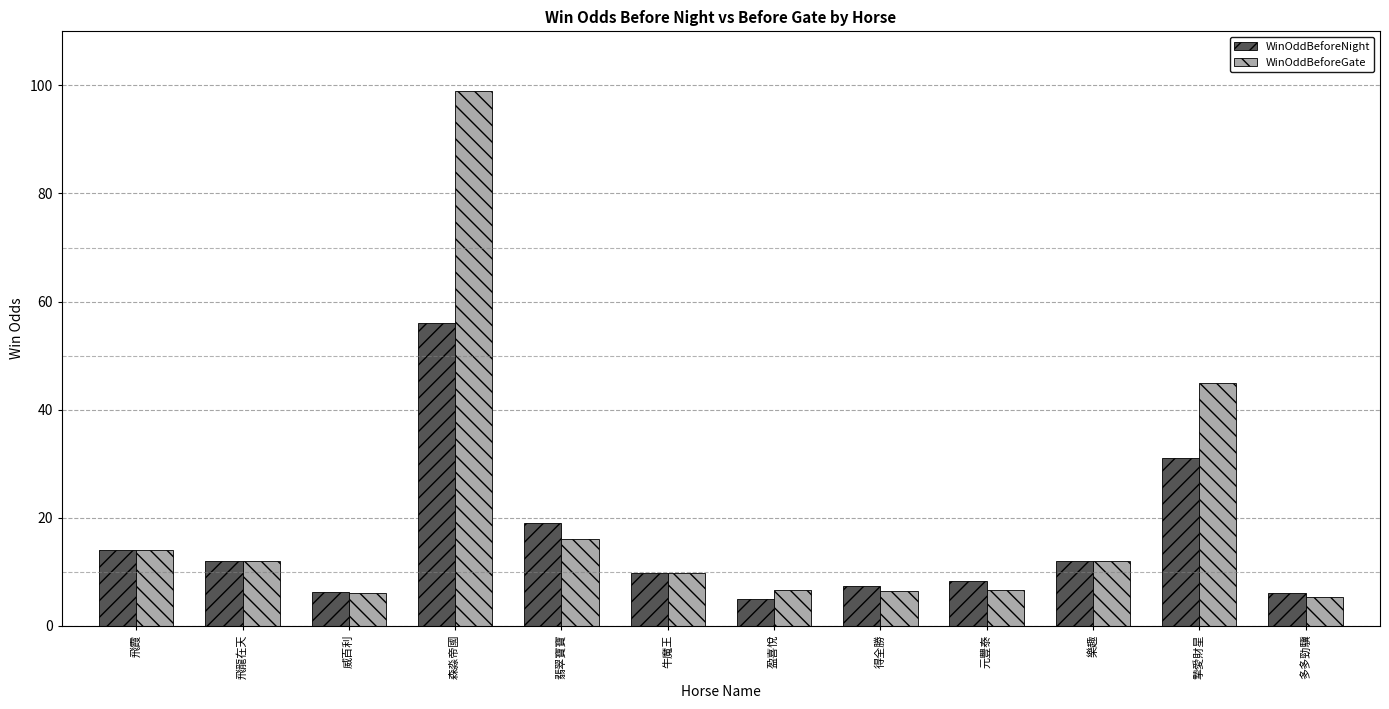

Is it true that WinOddBeforeNight equals 29.0 at 翡翠寶寶?

False